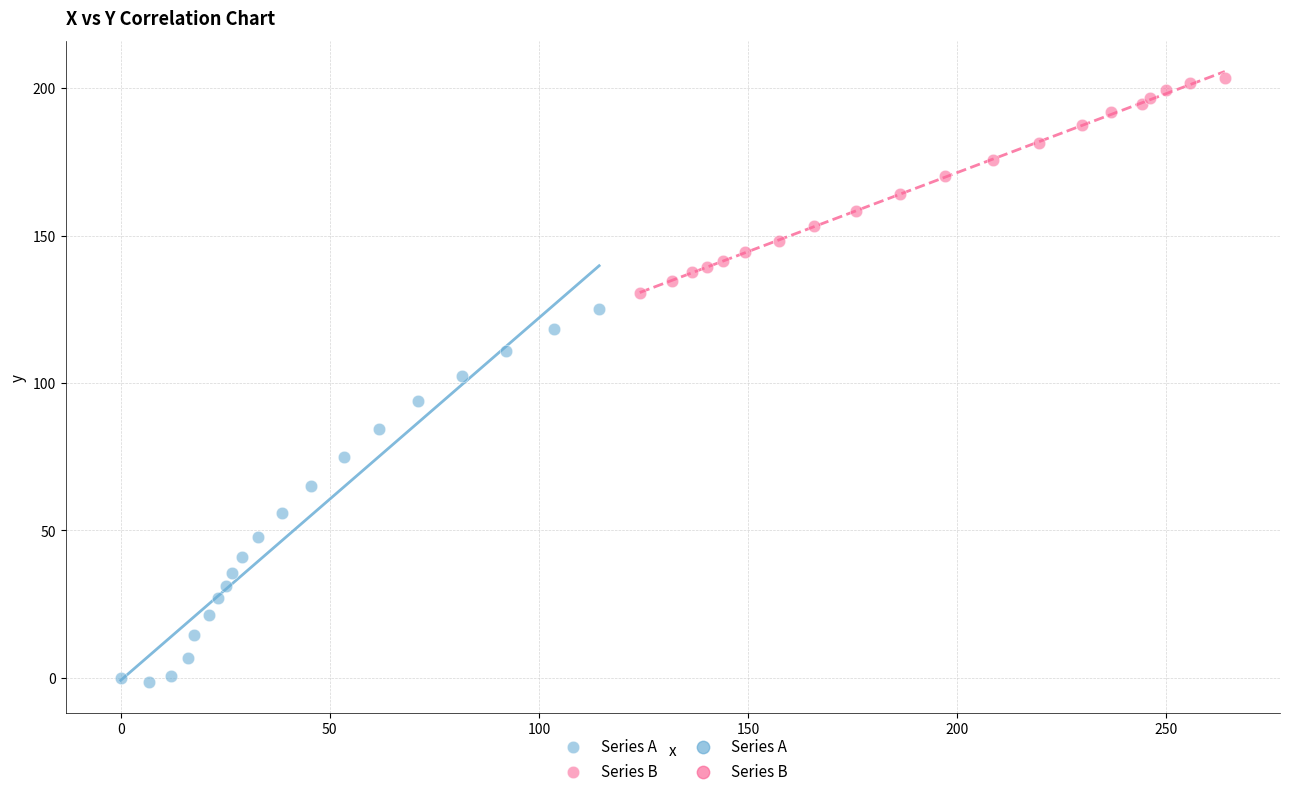

Which series reaches the maximum Y coordinate?

Series B